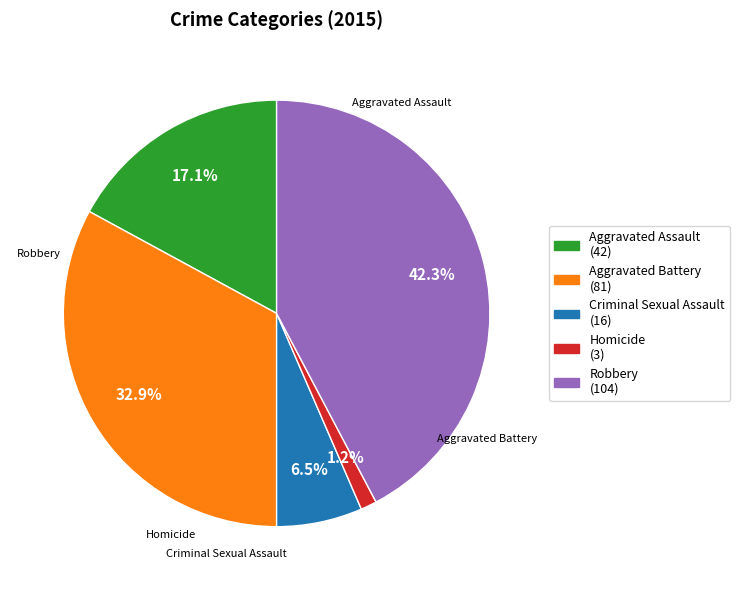

What is the total percentage of Criminal Sexual Assault and Aggravated Battery?

39.4%